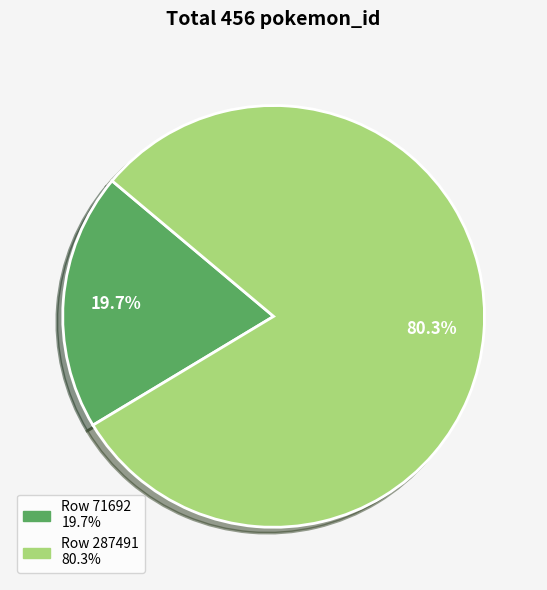

True or false: Row 287491 accounts for 93% of the total.

False